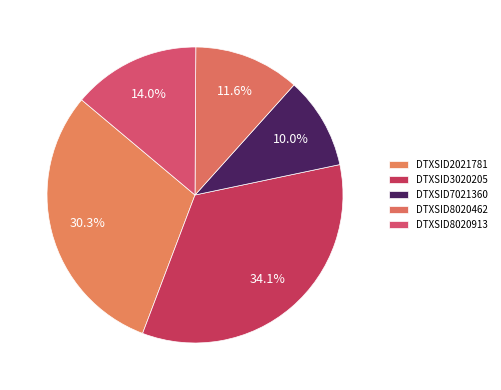

Does any single category account for the majority?

No